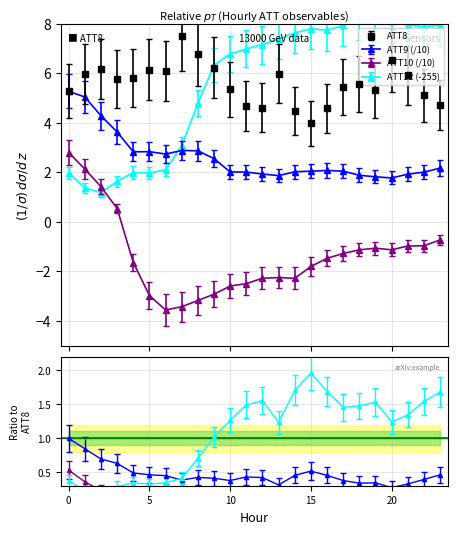

Rank the series at 1 from lowest to highest value.

ATT12, ATT10, ATT9, ATT8